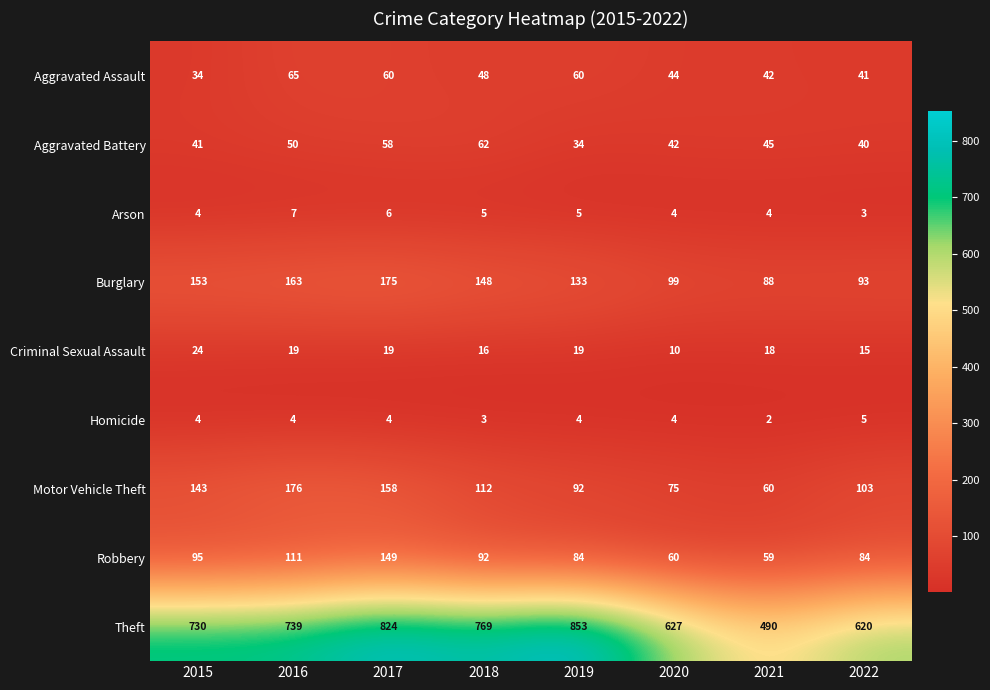

The value of Motor Vehicle Theft at 2016 is 176. True or false?

True